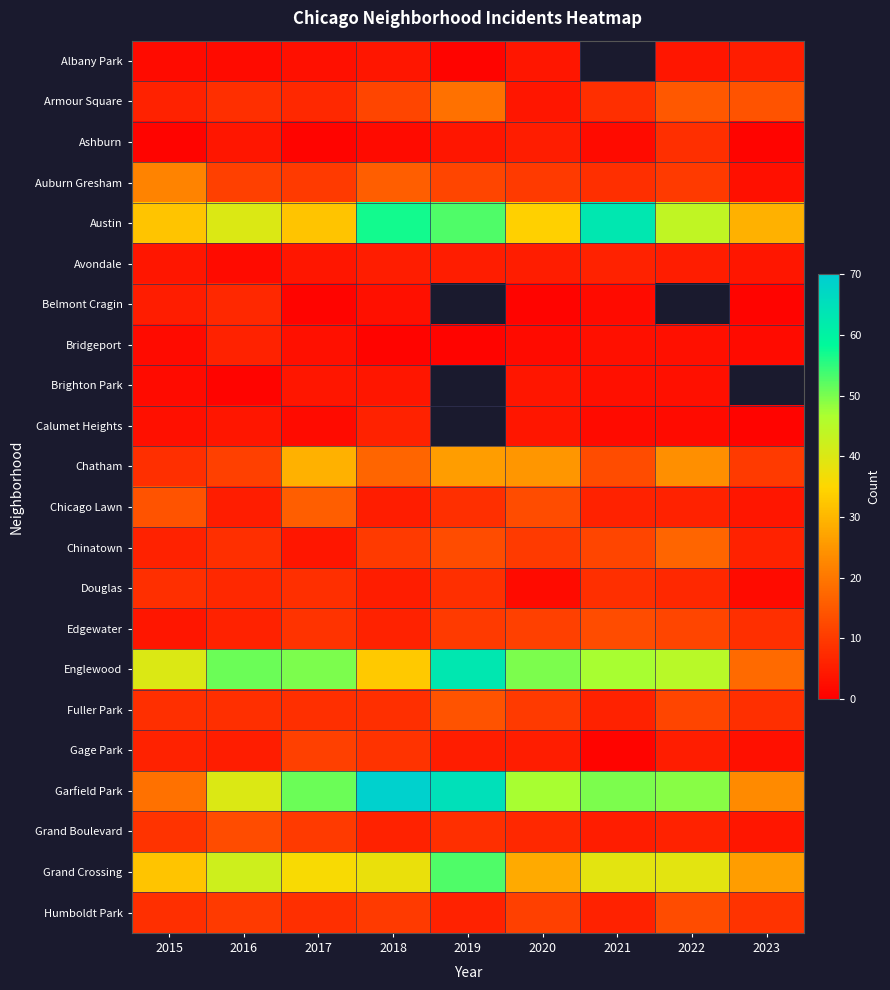

True or false: Grand Crossing has a value of 21.8 at 2019.

False